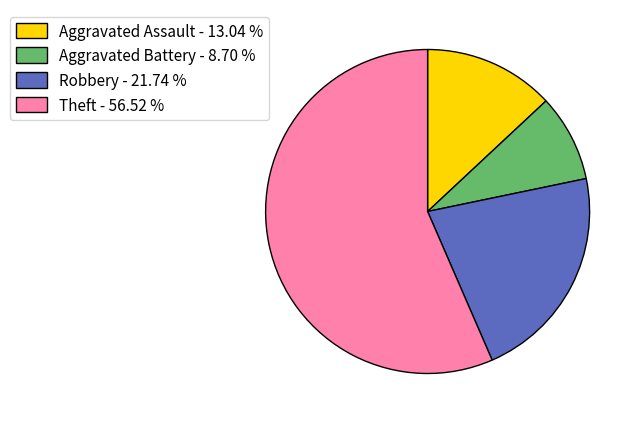

Rank the categories by value from highest to lowest.

Theft, Robbery, Aggravated Assault, Aggravated Battery